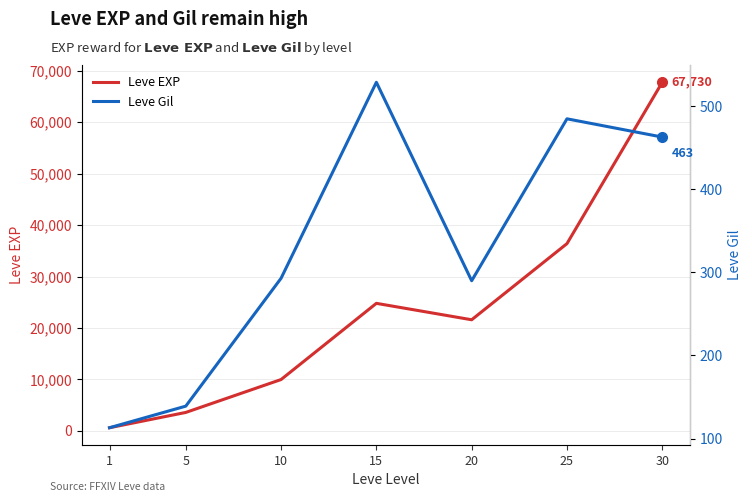

Which category has the lowest value across all series?

1